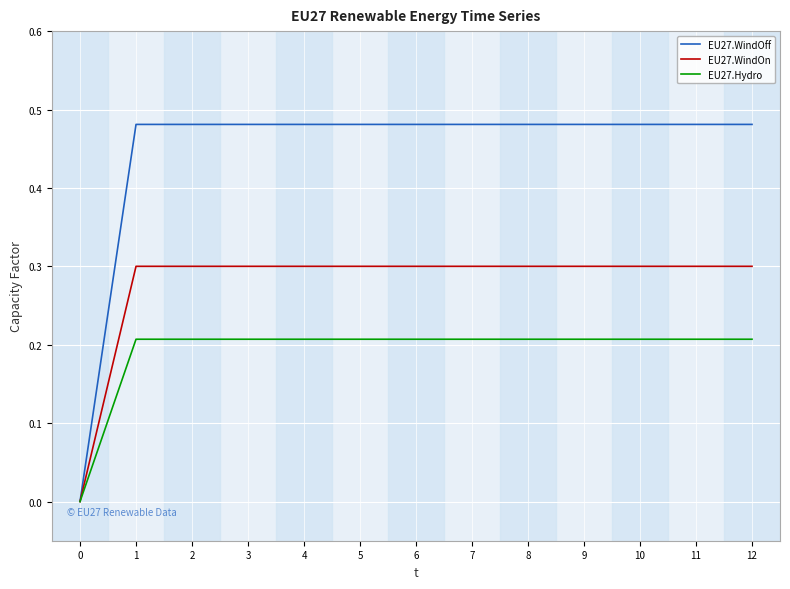

What is the sum of all EU27.WindOff values?

5.8